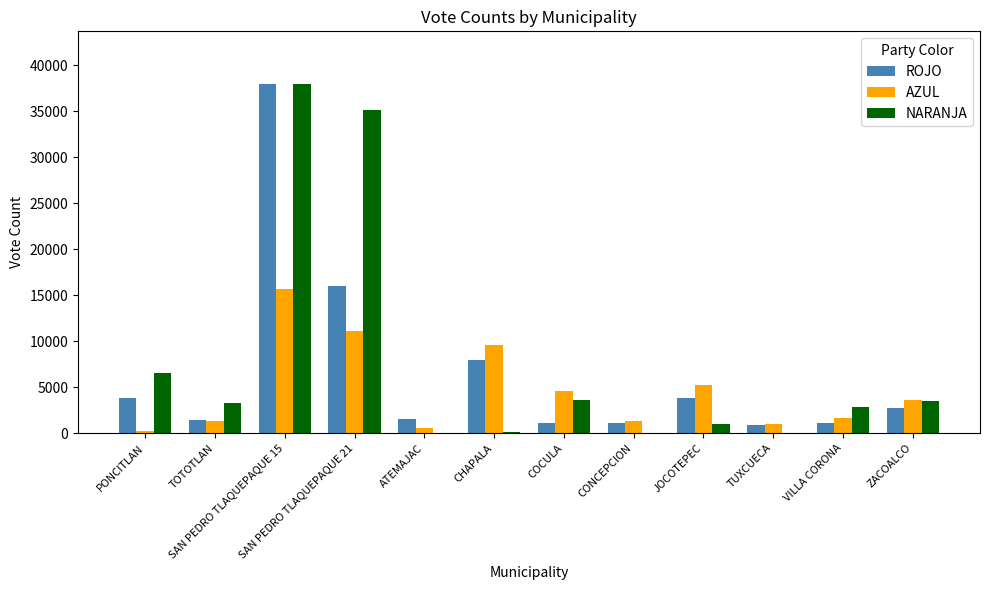

What is the sum of the ROJO values at CHAPALA and ATEMAJAC?

9551